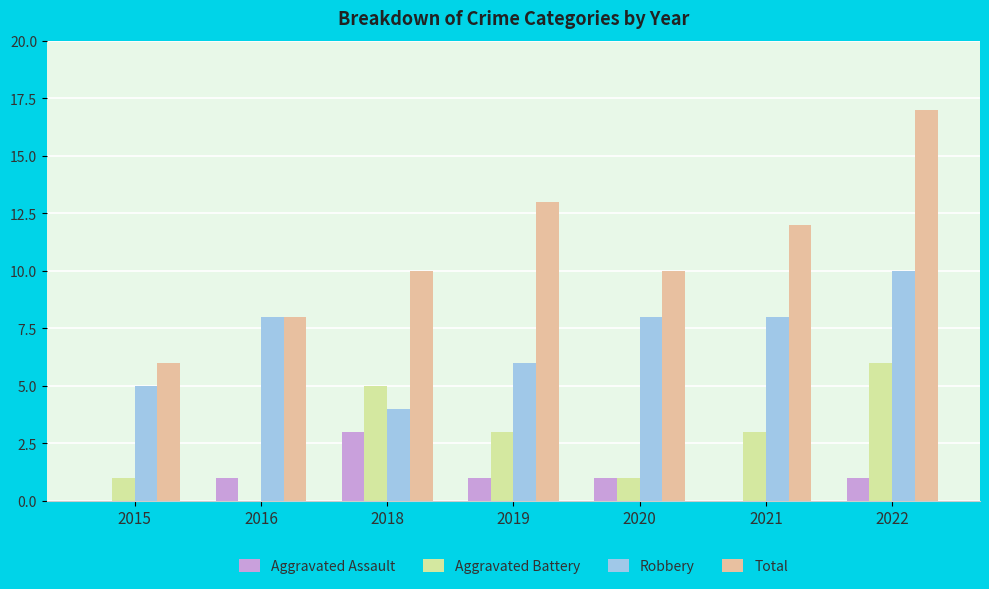

Are the bars horizontal?

No